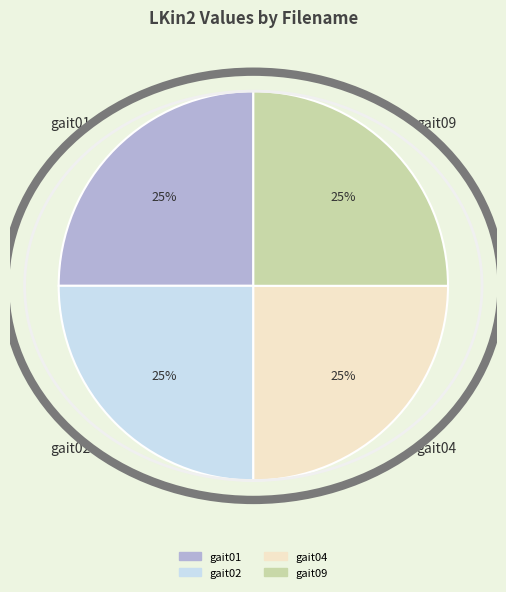

How many slices are in this pie chart?

4